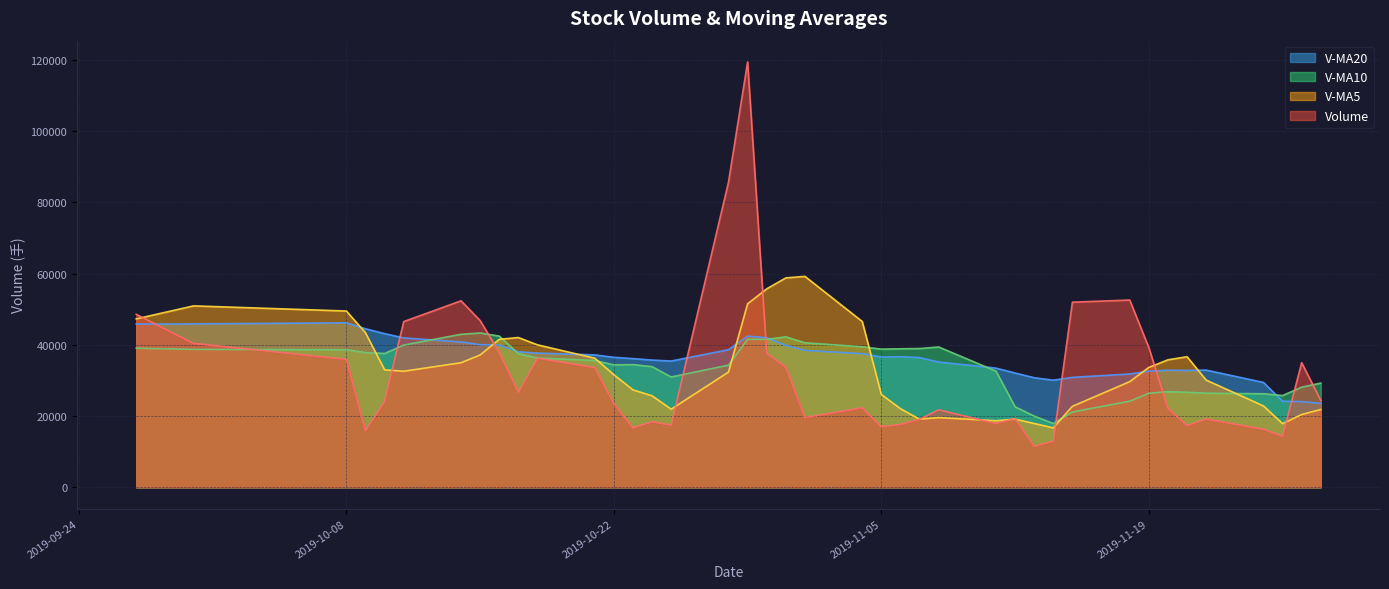

After their last crossing, which series has the higher values: v_ma20 or v_ma5?

v_ma20